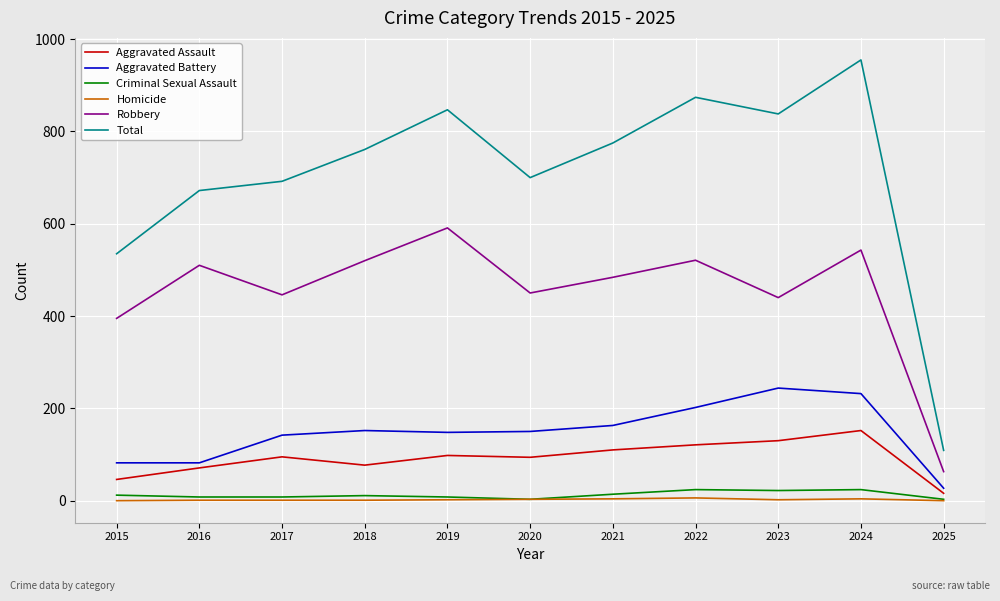

What is the sum of the Aggravated Battery values at 2024 and 2015?

314